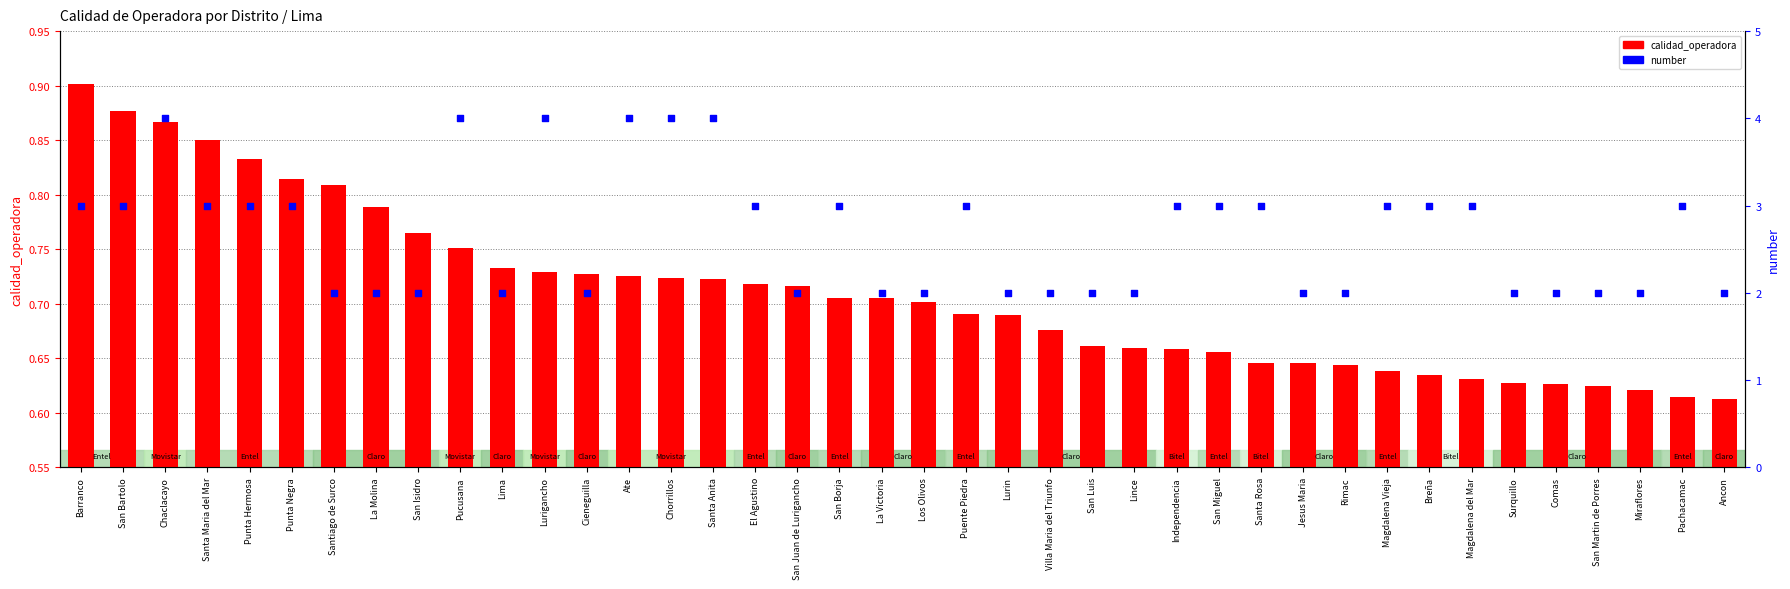

Which series has the largest total across all categories?

number